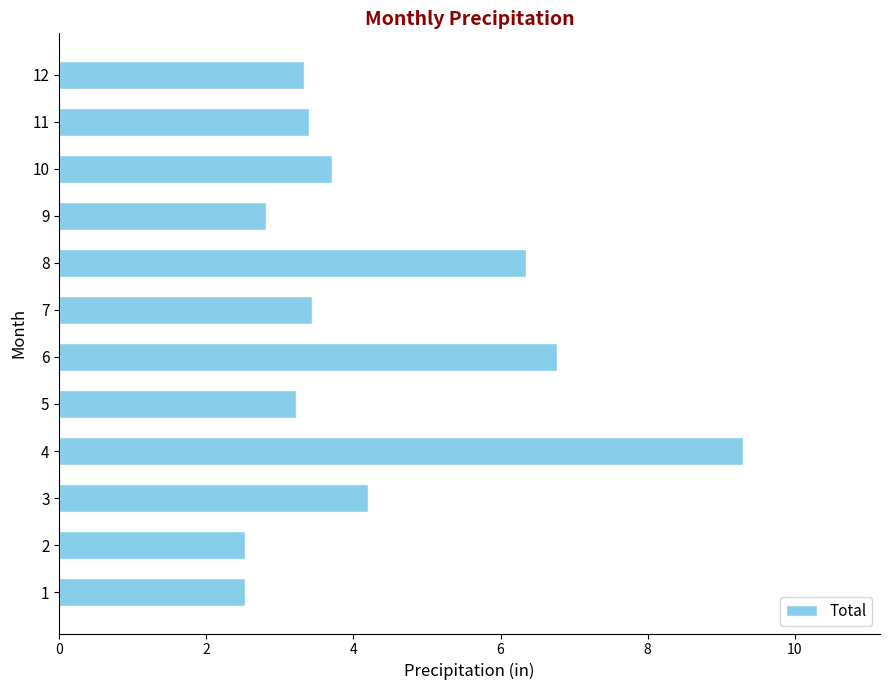

Which has a higher value, 4 or 9?

4